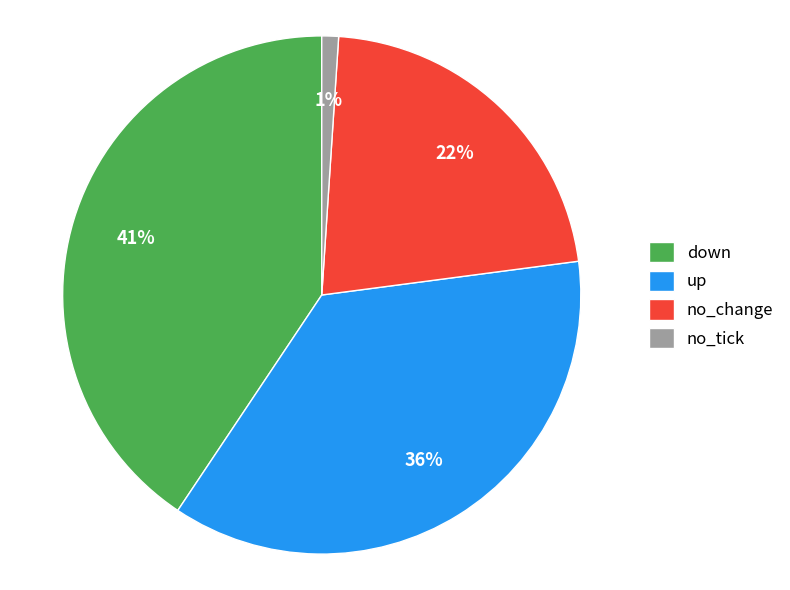

What percentage is the down slice, to the nearest percent?

41%